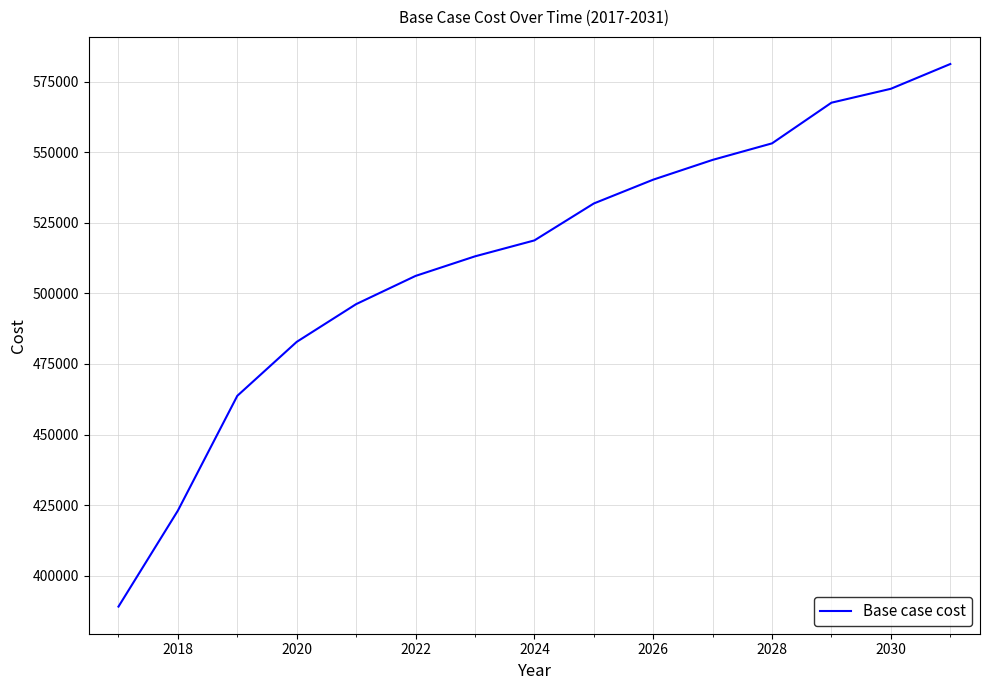

What is the maximum value shown in the chart?

581305.4